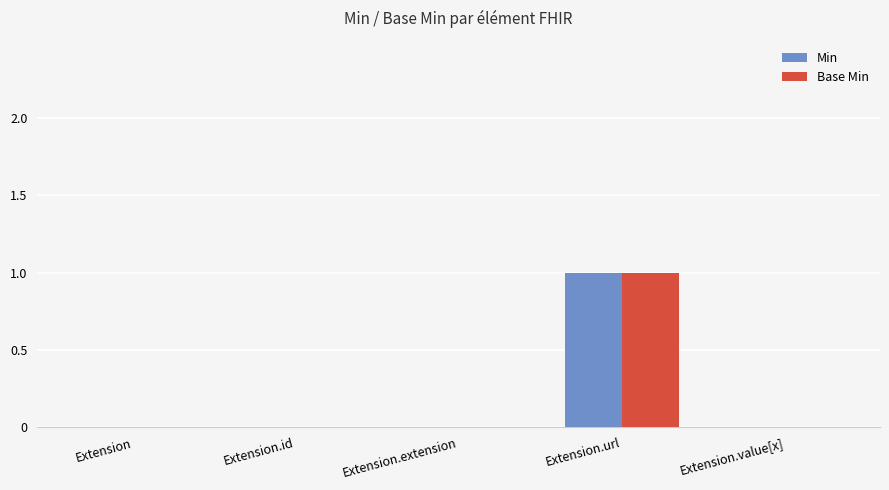

What is the sum of all Base Min values?

1